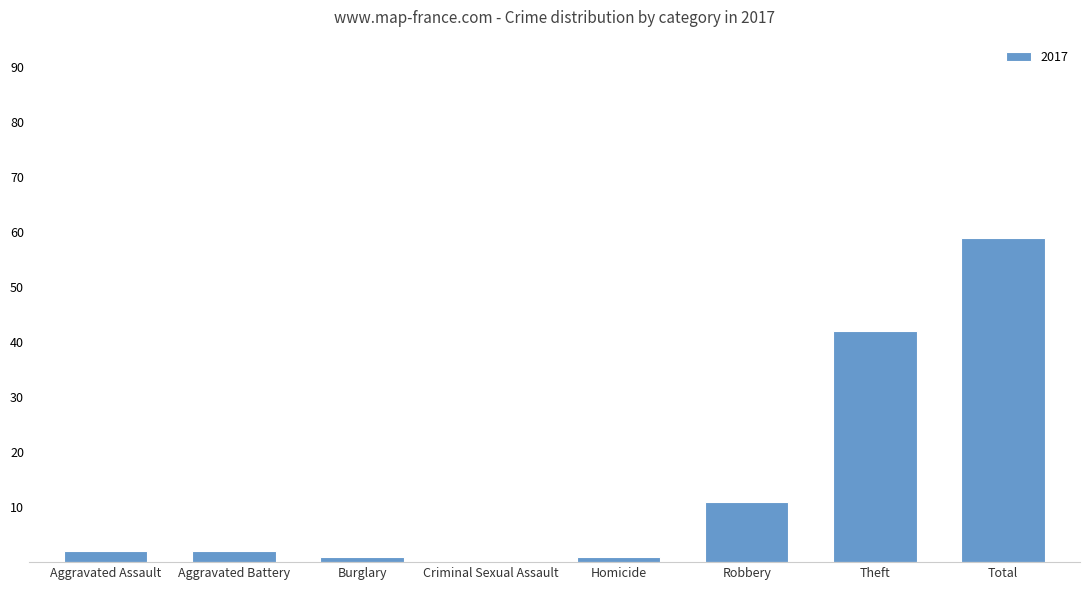

What is the change in value from Criminal Sexual Assault to Theft?

+42